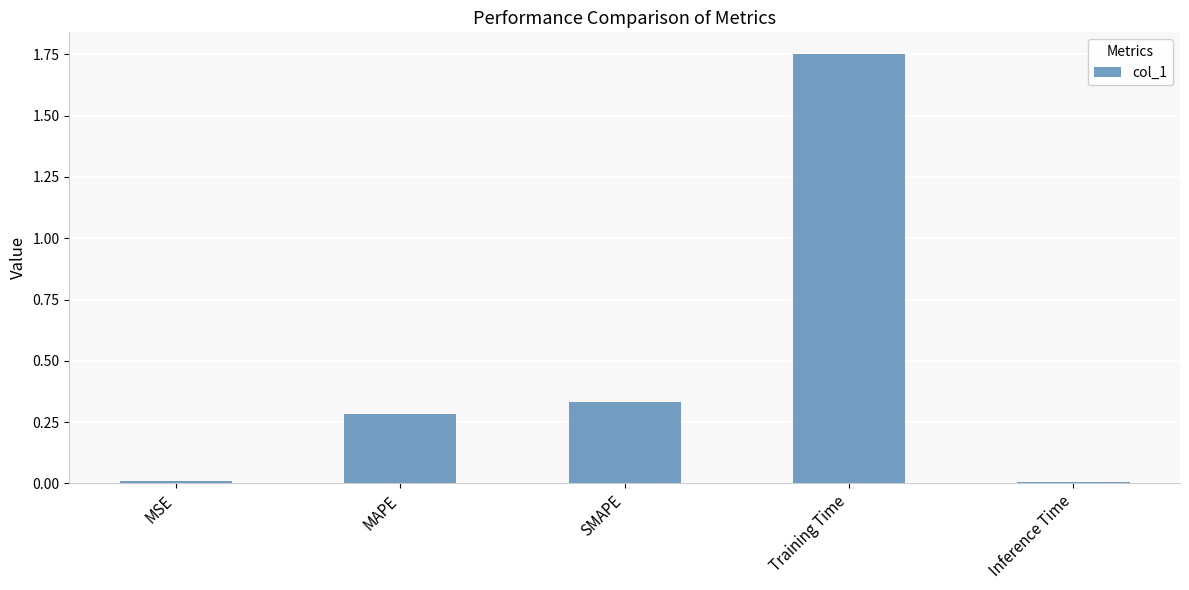

The chart shows a value of 0.3 at SMAPE. True or false?

True